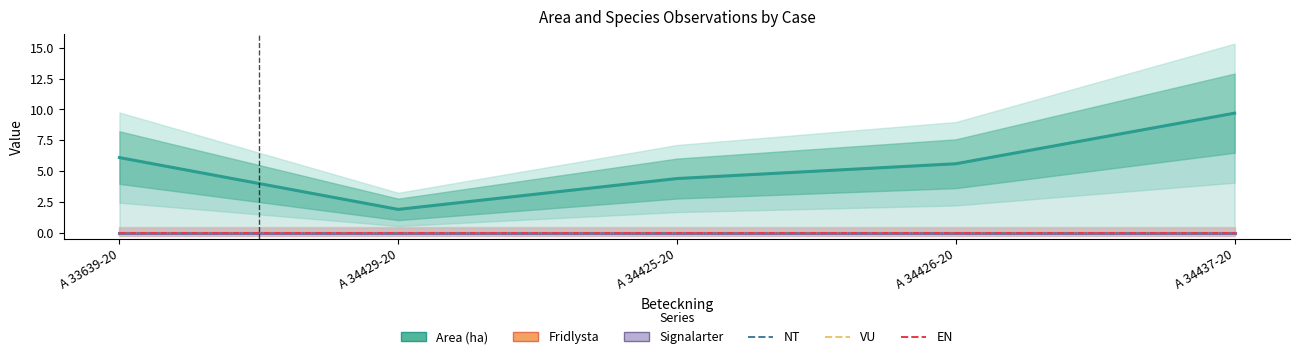

Reading left to right, list all the values displayed in this chart.

Area (ha): 6.1	1.9	4.4	5.6	9.7
Fridlysta: 0.0	0.0	0.0	0.0	0.0
Signalarter: 0.0	0.0	0.0	0.0	0.0
NT: 0.0	0.0	0.0	0.0	0.0
VU: 0.0	0.0	0.0	0.0	0.0
EN: 0.0	0.0	0.0	0.0	0.0